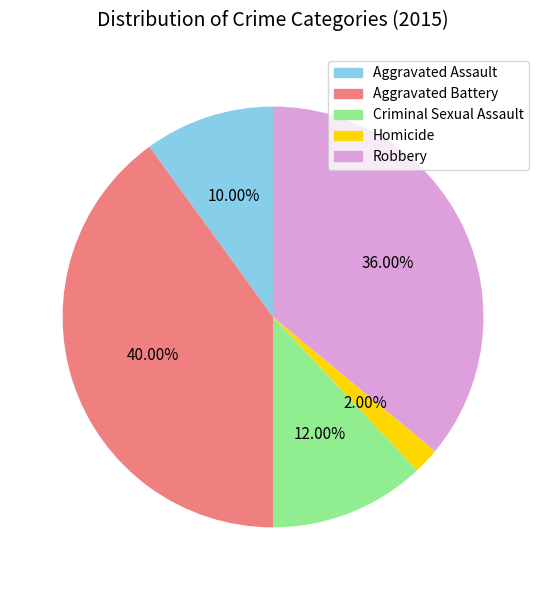

To the nearest percent, what is the difference between the largest and smallest slice percentages?

38%